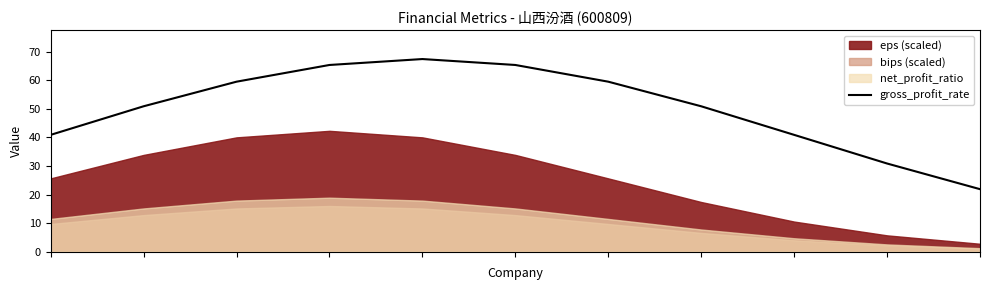

What is the greatest value displayed?

67.4